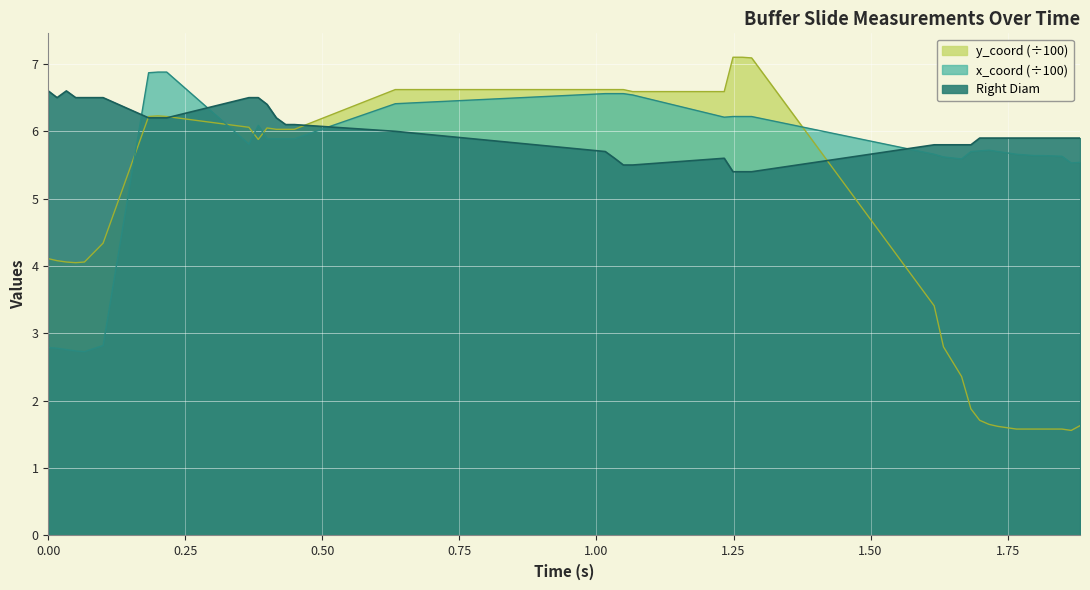

What is the sum of all x_coord values?

220.4